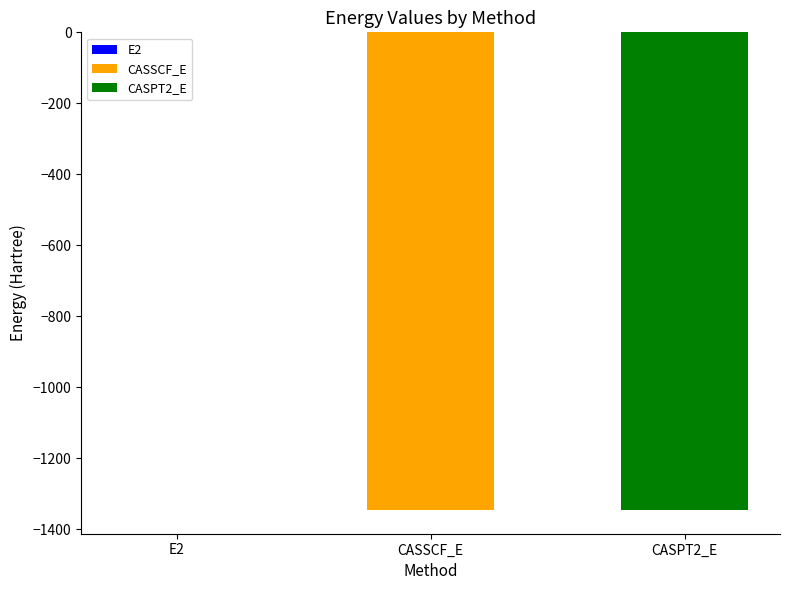

How many bars are there in total?

3